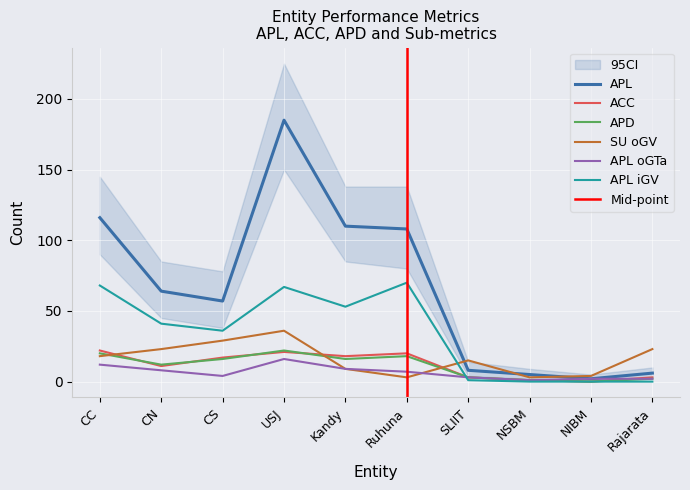

Where is APL_oGTa nearest to the value 8?

CN